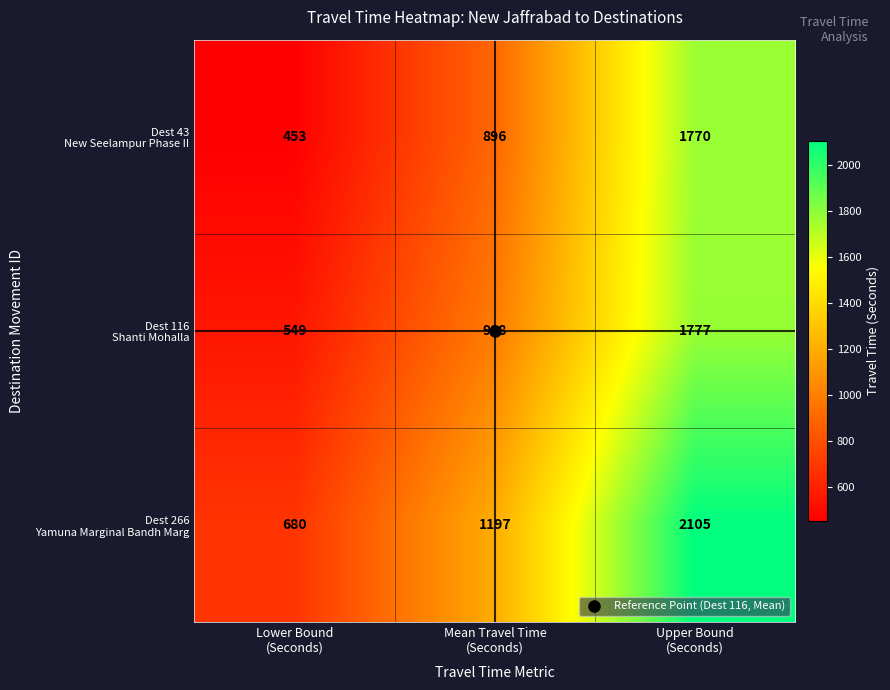

How many data points does each series have?

3